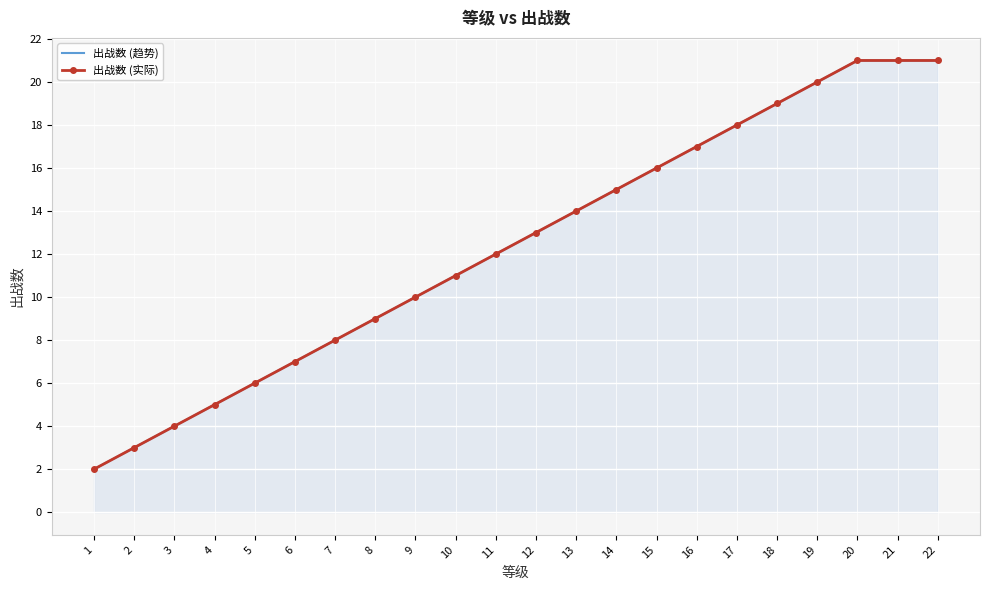

What is the difference between the maximum and minimum values in the 出战数 (趋势) series?

19